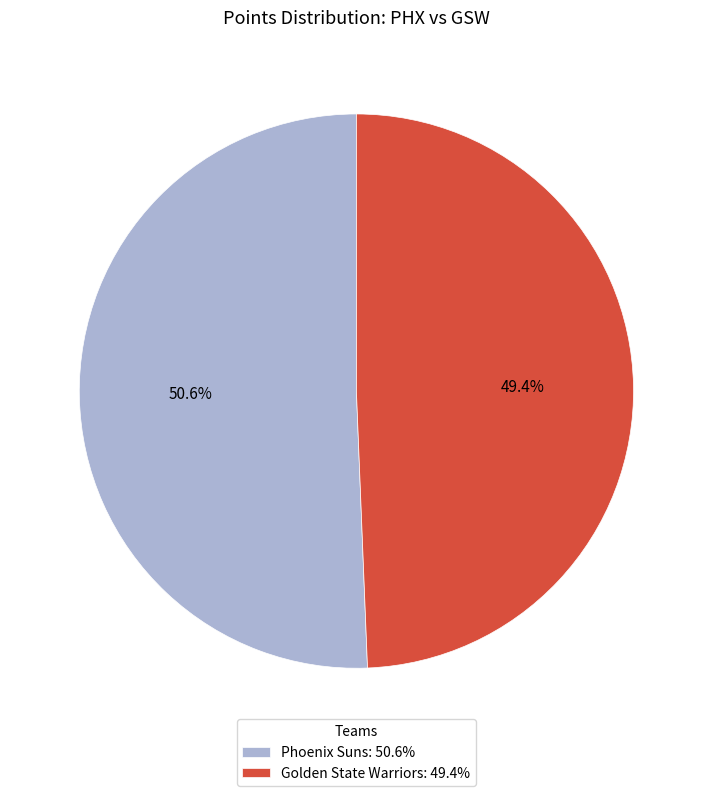

To the nearest percent, what percentage of the pie is Golden State Warriors?

49%